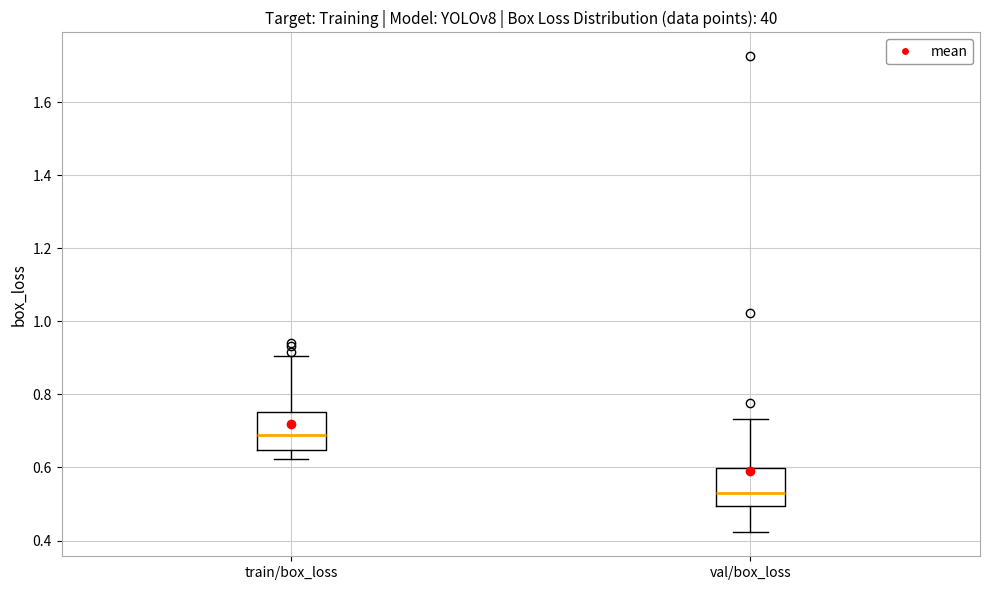

Reading left to right, read every box against the y-axis: the position of its median line, the range the box covers, and the ends of its whiskers. The values are not printed on the chart, so give them approximately, as read against the axis.

train/box_loss: median 0.68, box 0.64 to 0.76, whiskers 0.62 to 0.90
val/box_loss: median 0.52, box 0.50 to 0.60, whiskers 0.42 to 0.74